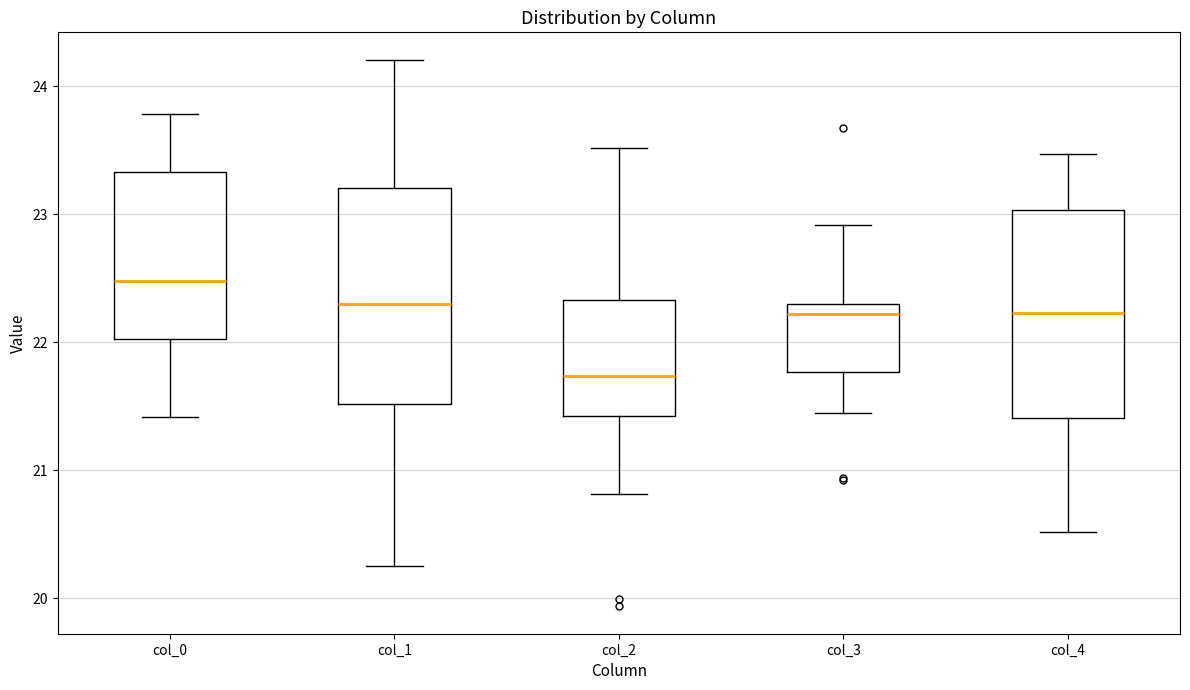

Which box has the lowest median line?

col_2